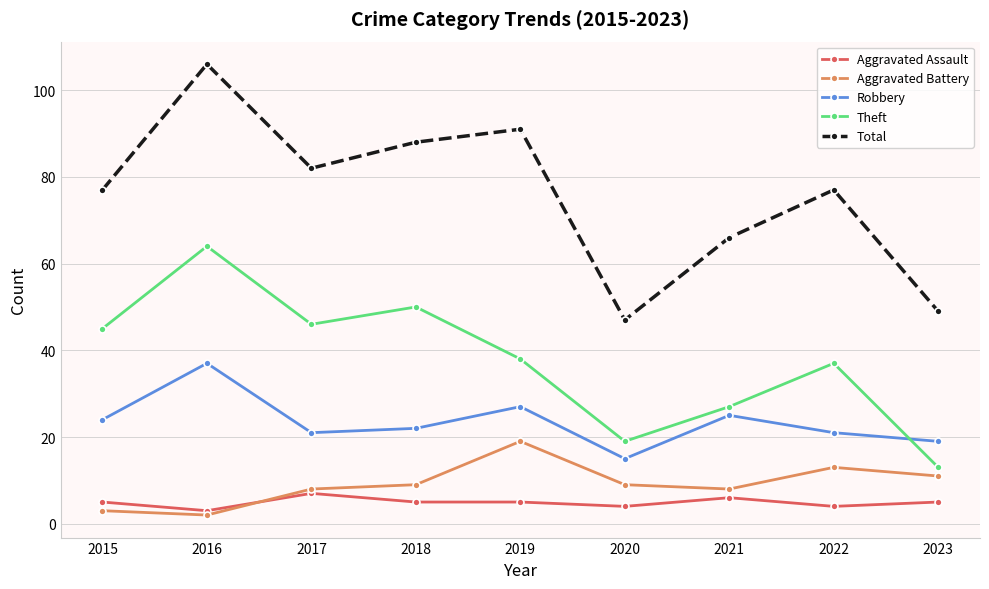

True or false: Robbery has a value of 21 at 2022.

True